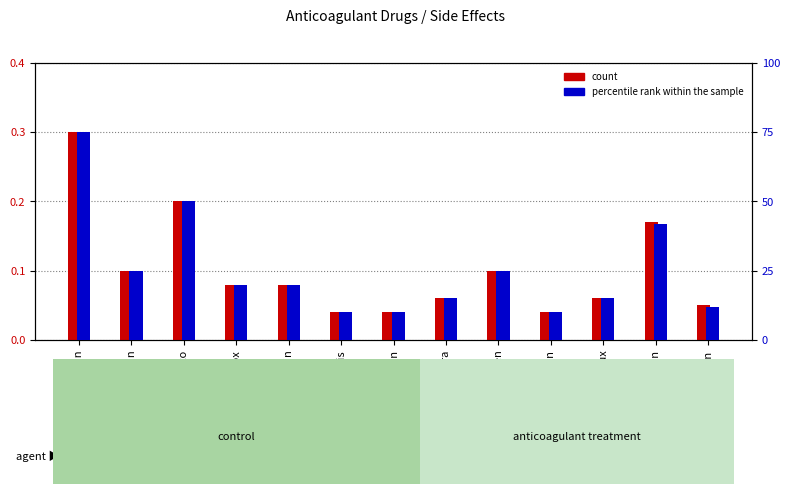

Reading left to right, transcribe all the data shown in this chart.

count: 0.3	0.1	0.2	0.1	0.1	0.0	0.0	0.1	0.1	0.0	0.1	0.2	0.1
percentile rank within the sample: 75.0	25.0	50.0	20.0	20.0	10.0	10.0	15.0	25.0	10.0	15.0	42.0	12.0